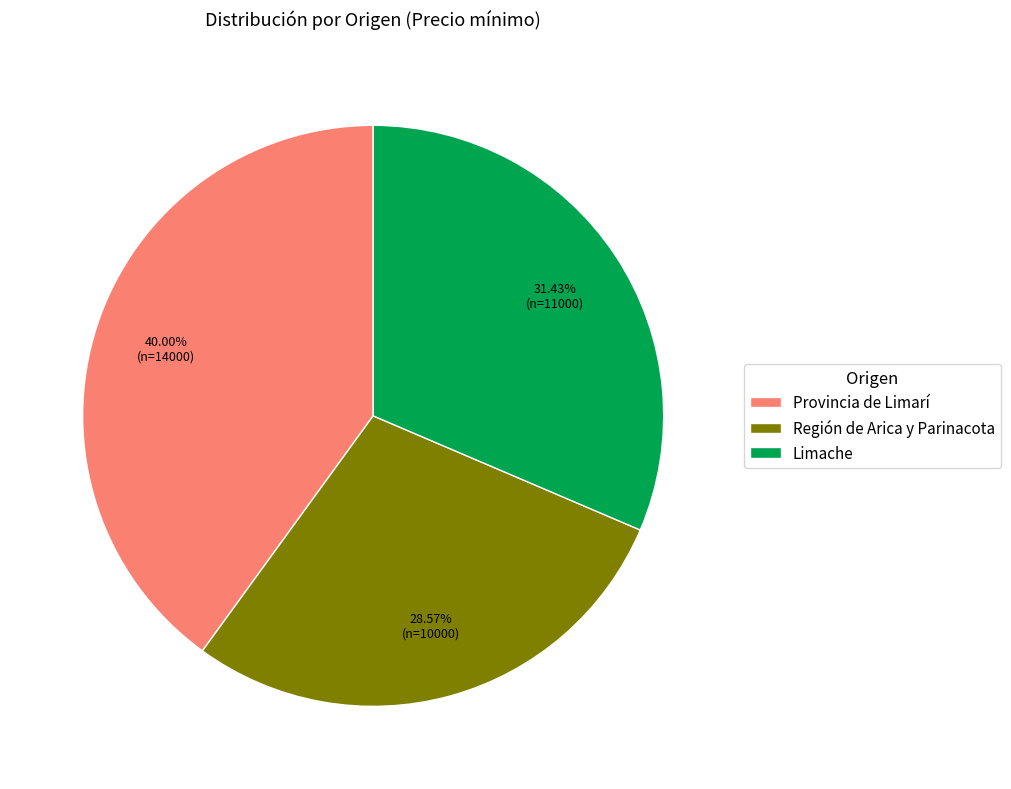

Is the sum of Provincia de Limarí and Región de Arica y Parinacota greater than half?

Yes